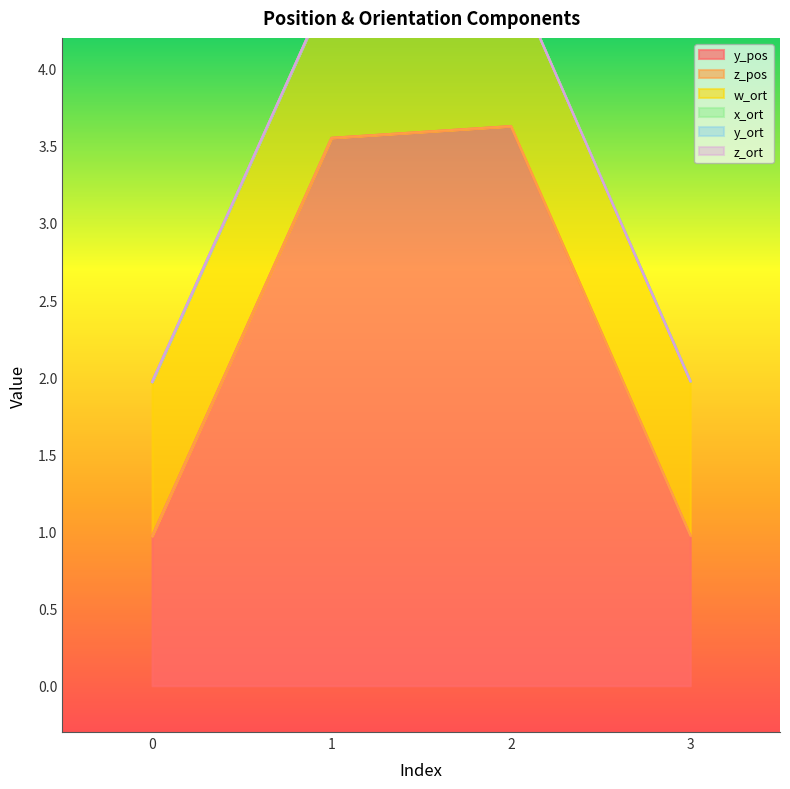

Which series has the largest range (max minus min)?

y_pos